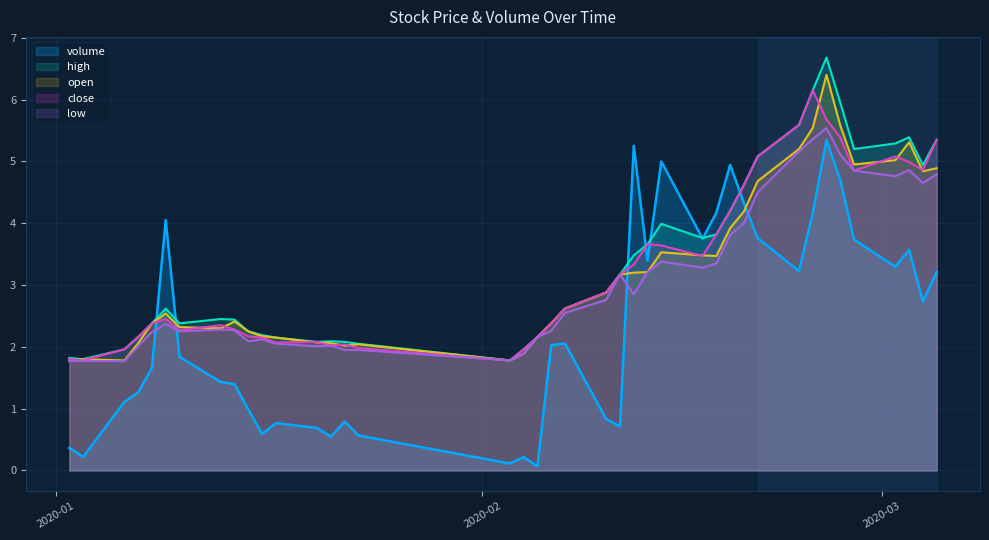

Which has a higher value, 2020-03-05 or 2020-02-05?

2020-03-05